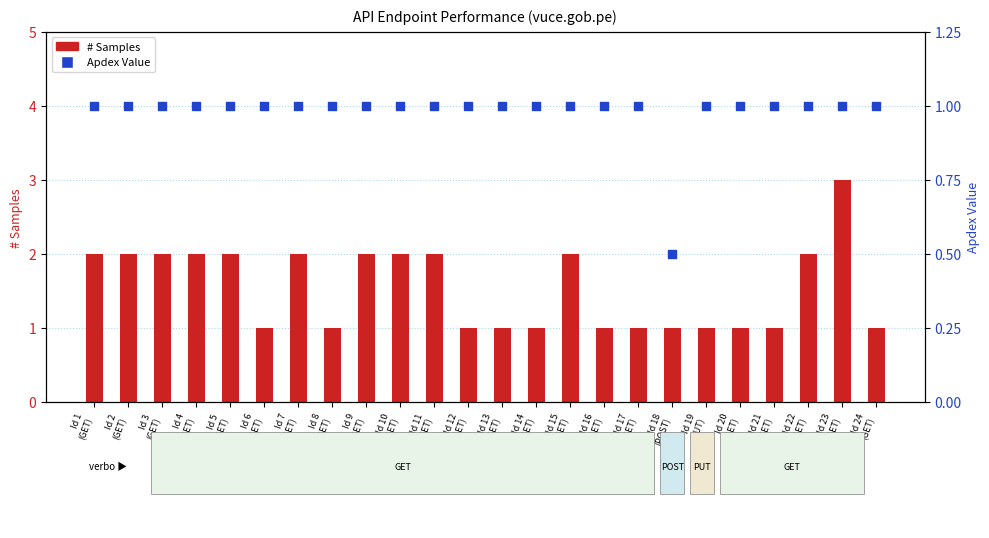

Which series has the largest Y range (max minus min)?

# Samples